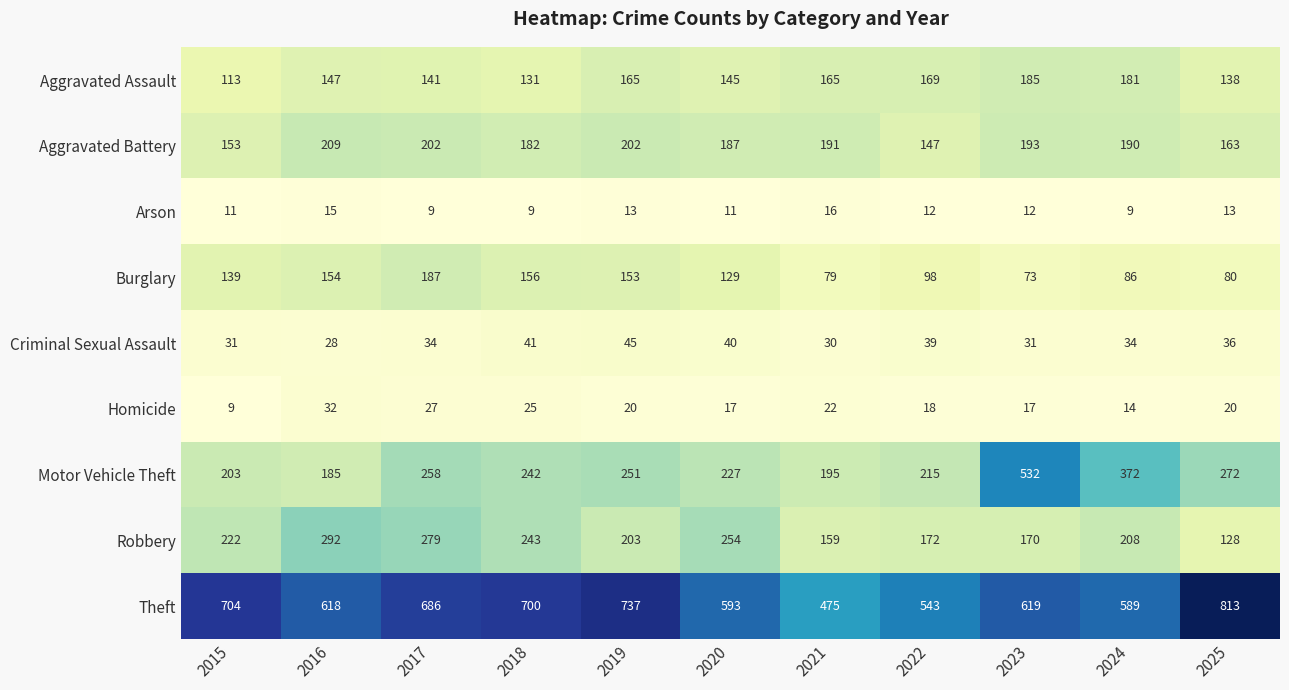

At how many categories does at least one series exceed 377?

11